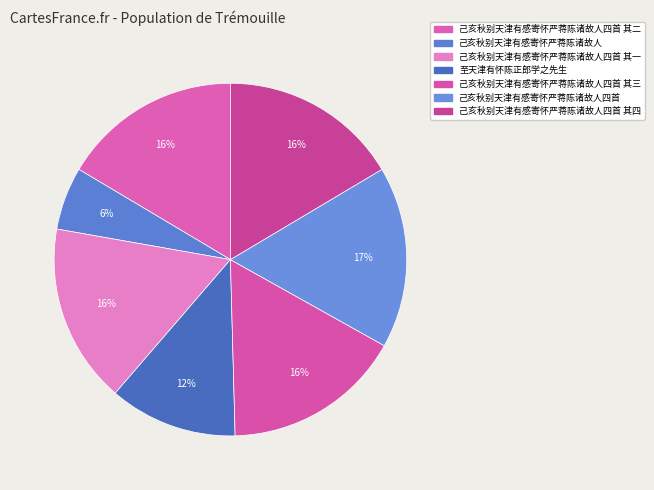

How many segments does this pie chart have?

7